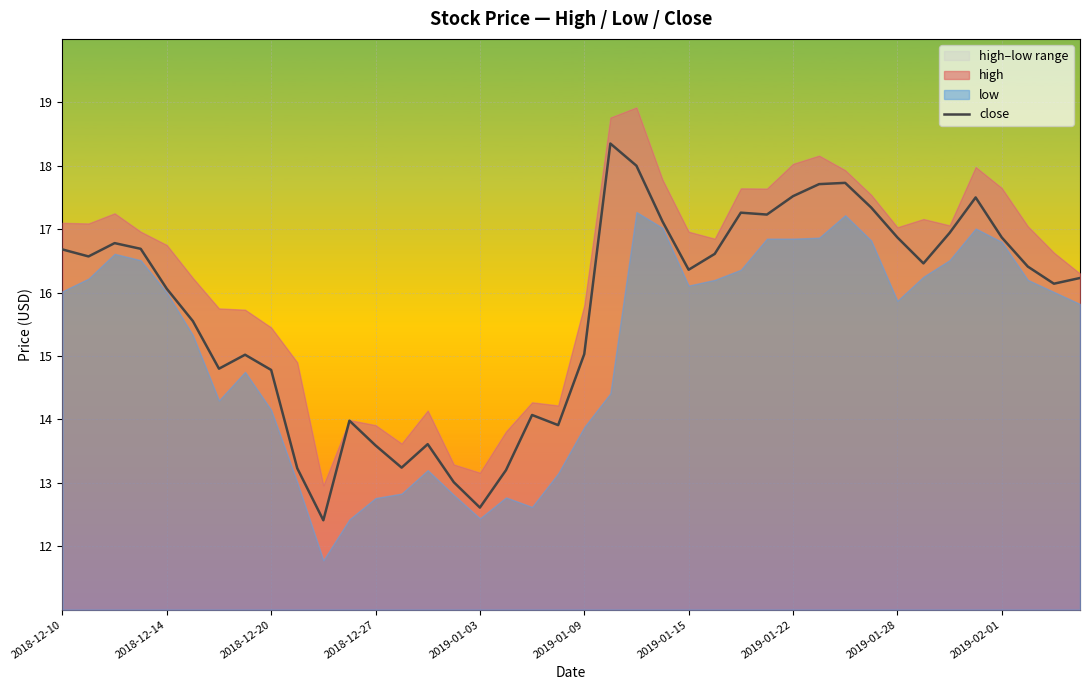

At which label does the data first exceed 16?

2018-12-10